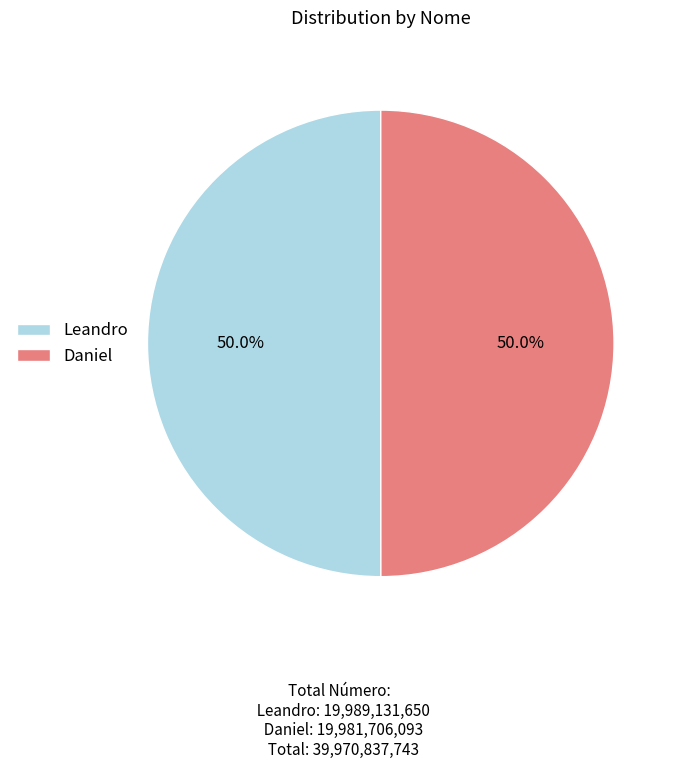

Approximately how many times larger is the value at Leandro compared to Daniel?

1.0